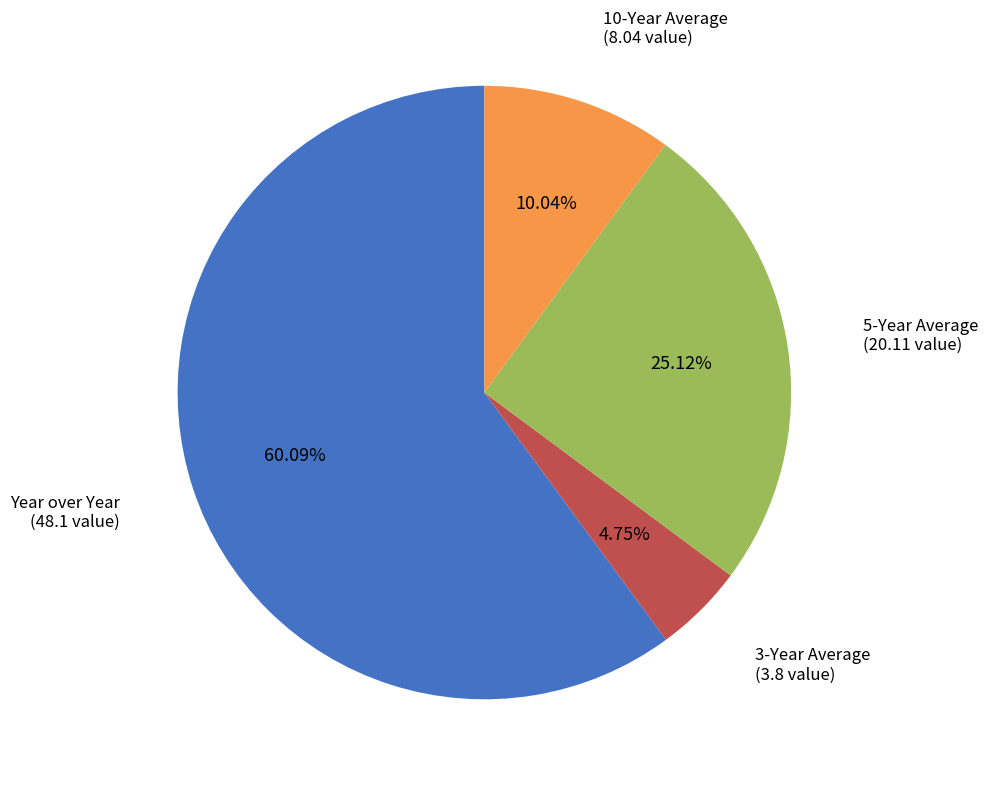

Is there any slice that represents more than half of the pie?

Yes